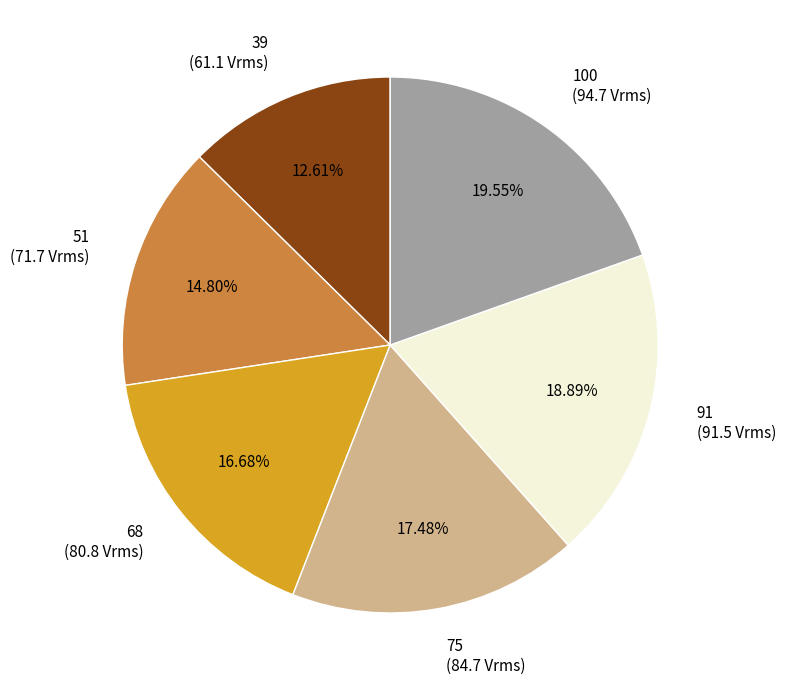

Does any single category account for the majority?

No